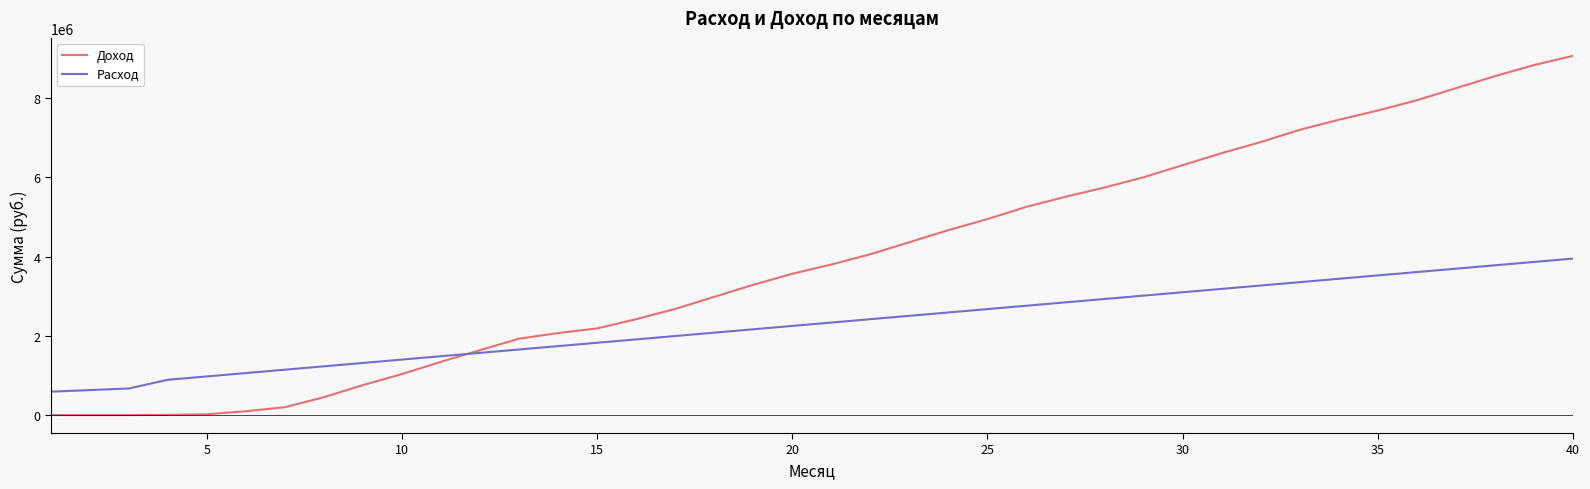

Rank the series by their maximum value, from highest to lowest.

Доход, Расход